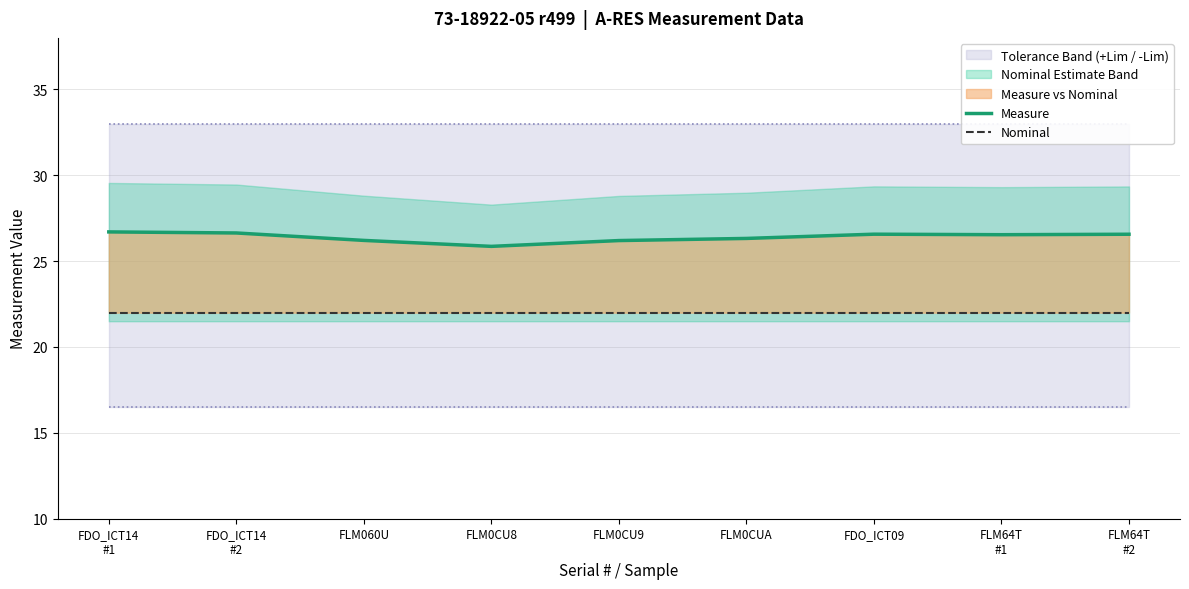

In Measure, how many points are higher than both neighbors (excluding endpoints)?

1